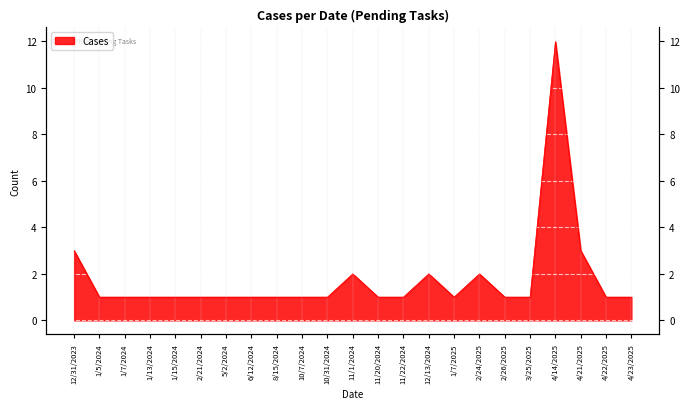

What is the smallest value displayed?

1